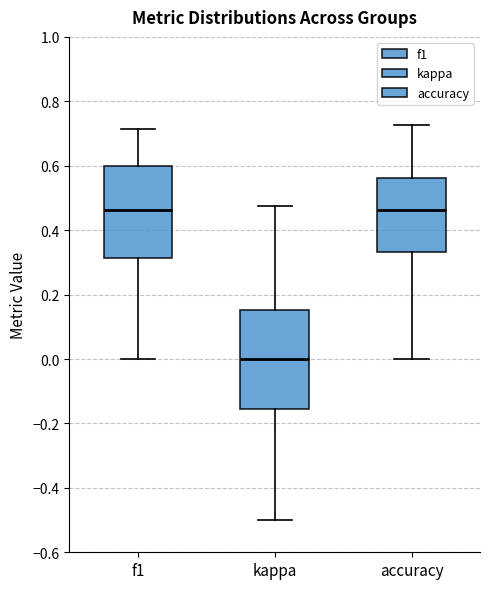

Where does the upper whisker of the box for accuracy end on the y-axis? The values are not printed on the chart, so give them approximately, as read against the axis.

0.72